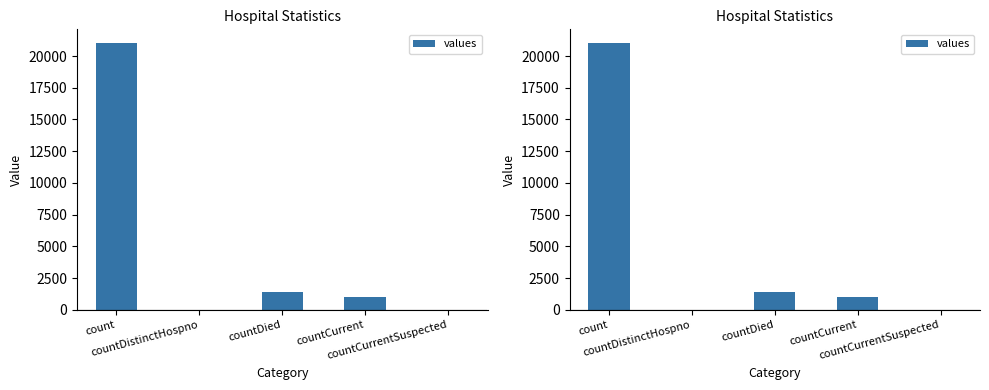

Rank the categories by value from lowest to highest.

countDistinctHospno, countCurrentSuspected, countCurrent, countDied, count